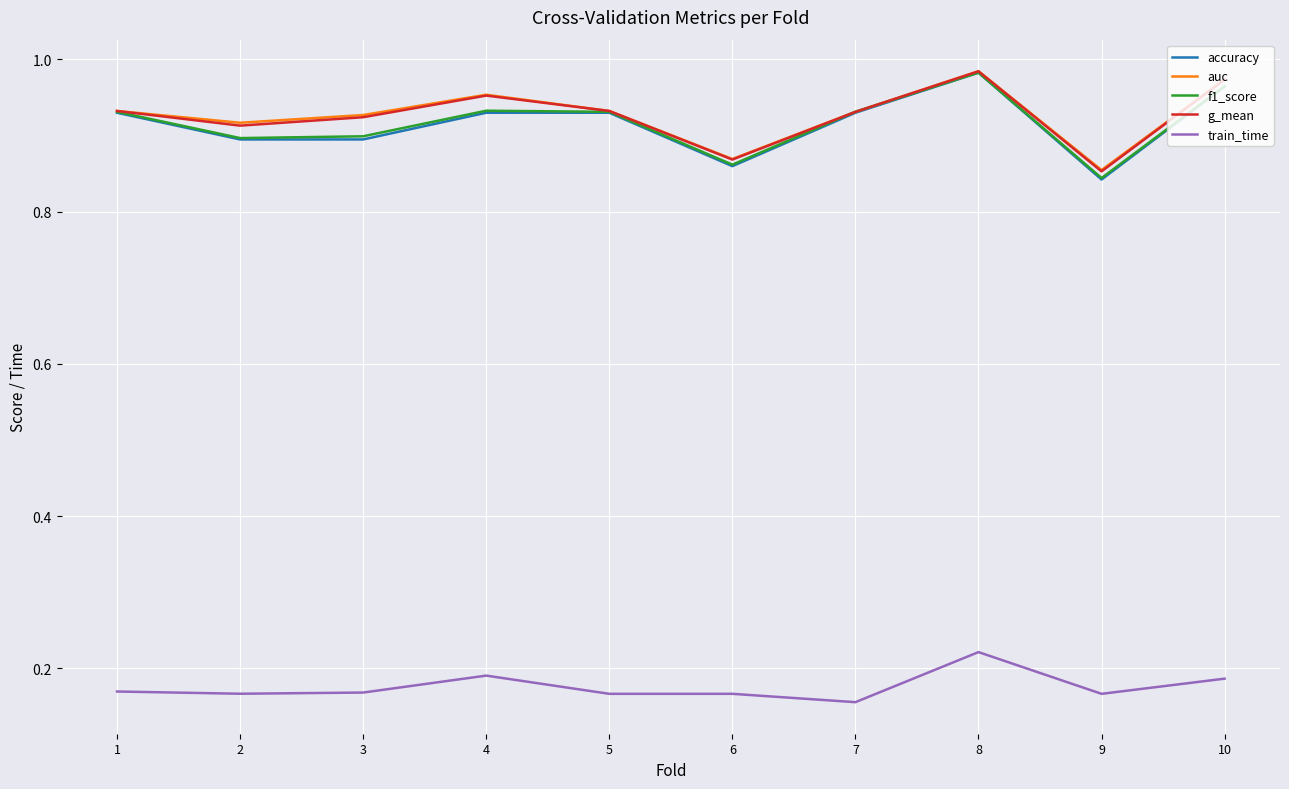

The accuracy series shows 1.6 at 8. True or false?

False